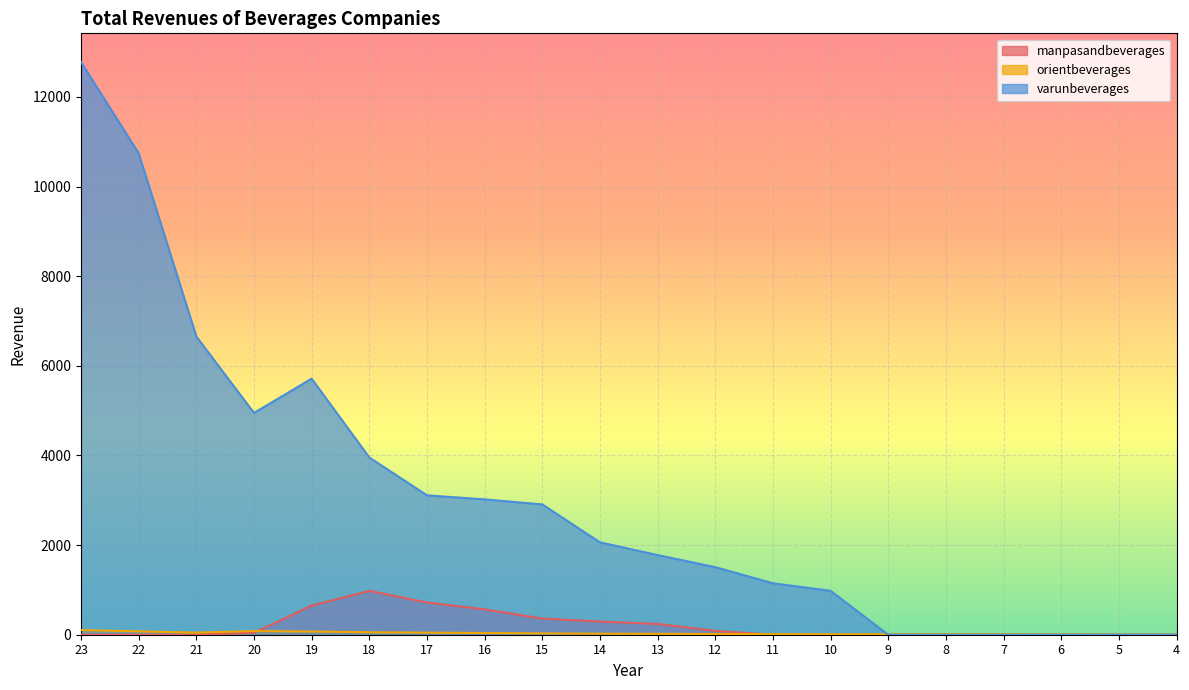

True or false: orientbeverages and manpasandbeverages cross at least once.

True